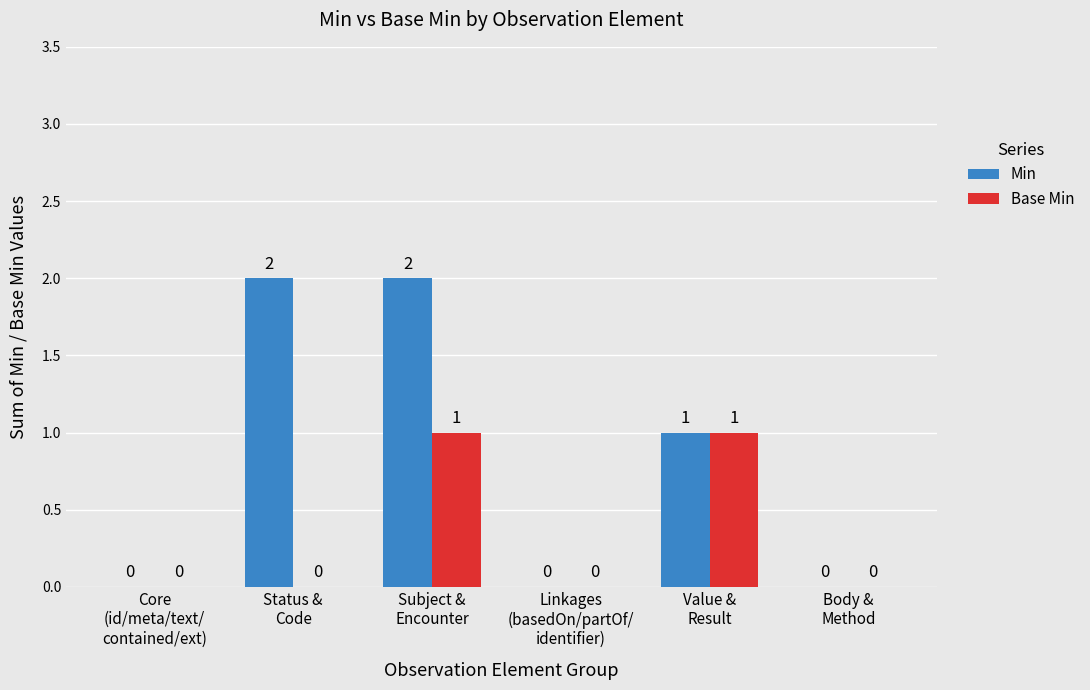

Reading right to left, list all the values displayed in this chart.

Min: 0	1	0	2	2	0
Base Min: 0	1	0	1	0	0